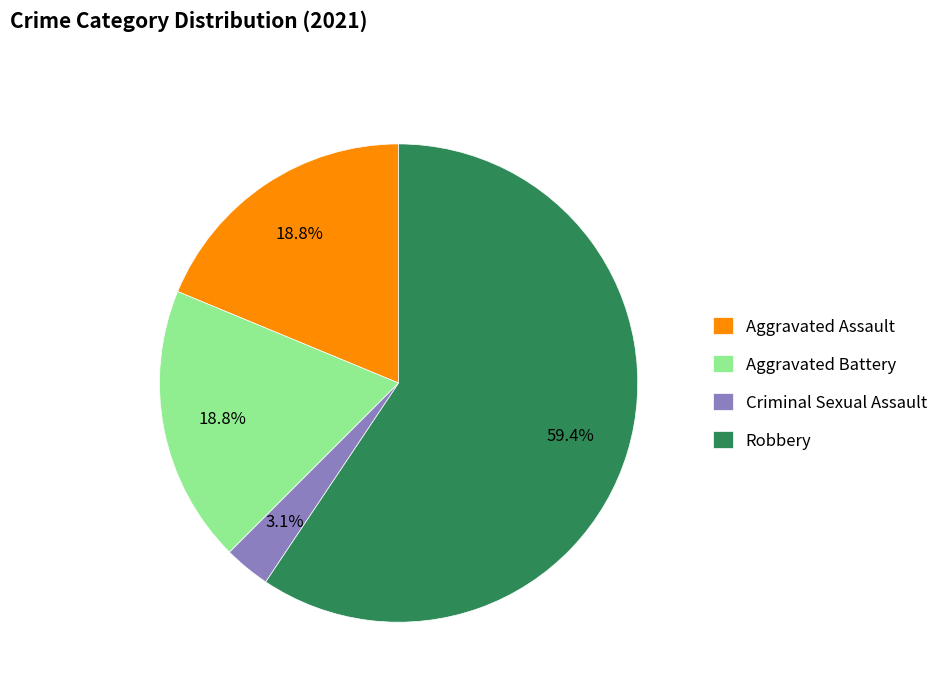

Approximately how many times larger is the value at Aggravated Assault compared to Robbery?

0.3